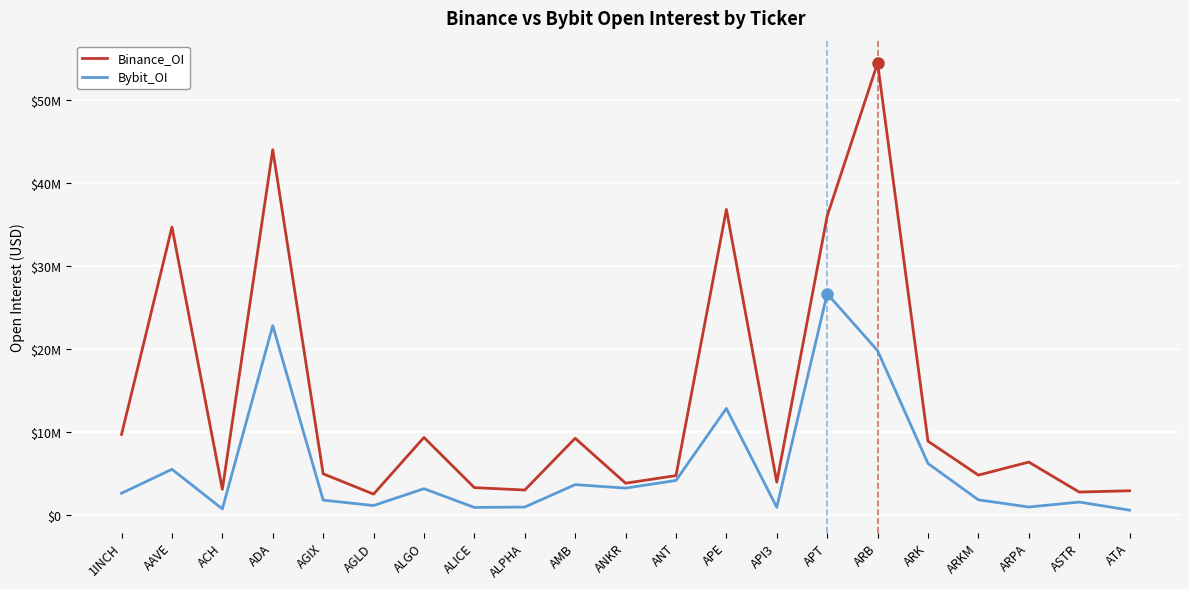

What are all the series names shown in the legend?

Binance_OI, Bybit_OI